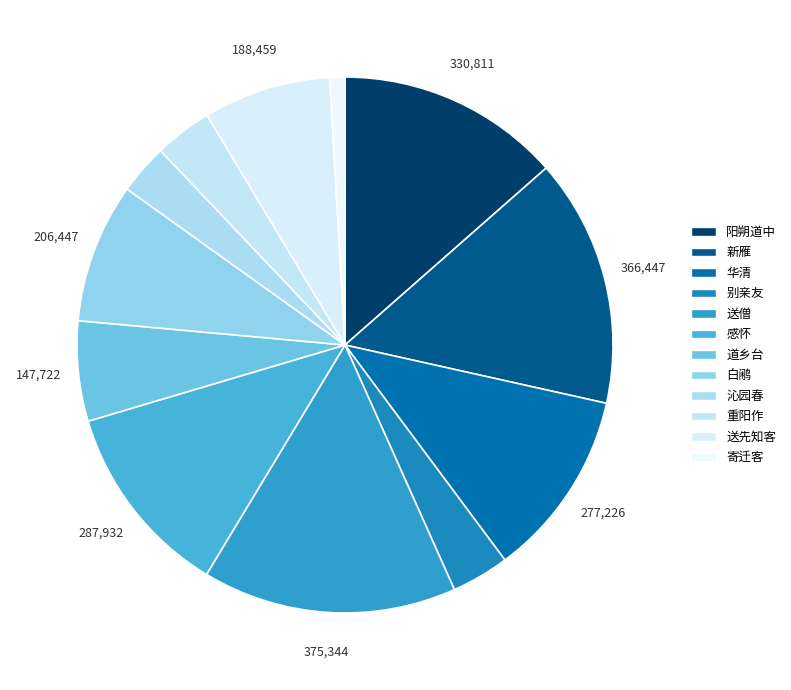

Is there a majority slice in this chart?

No